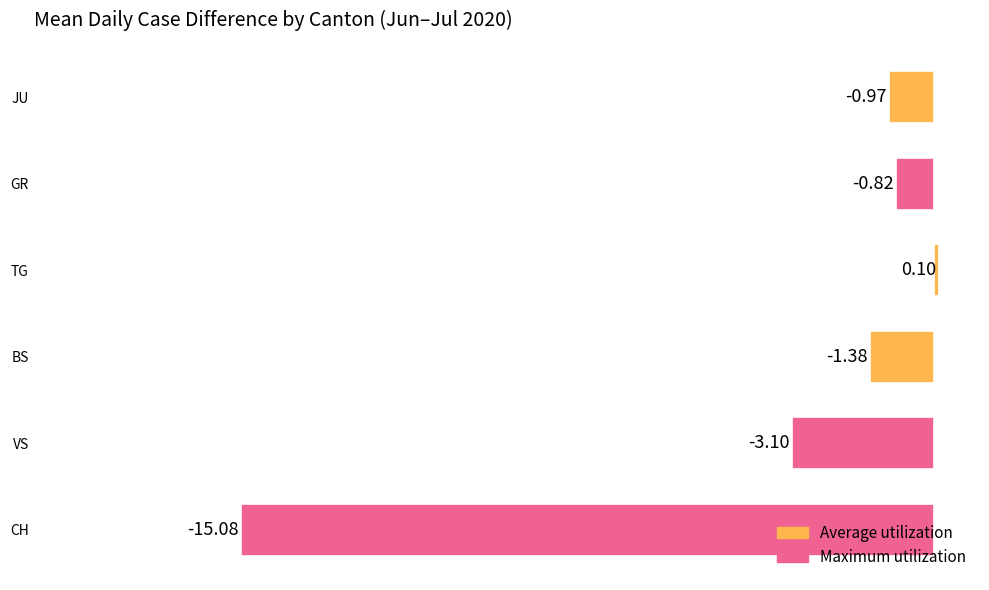

At which category does the chart reach its minimum across all series?

CH